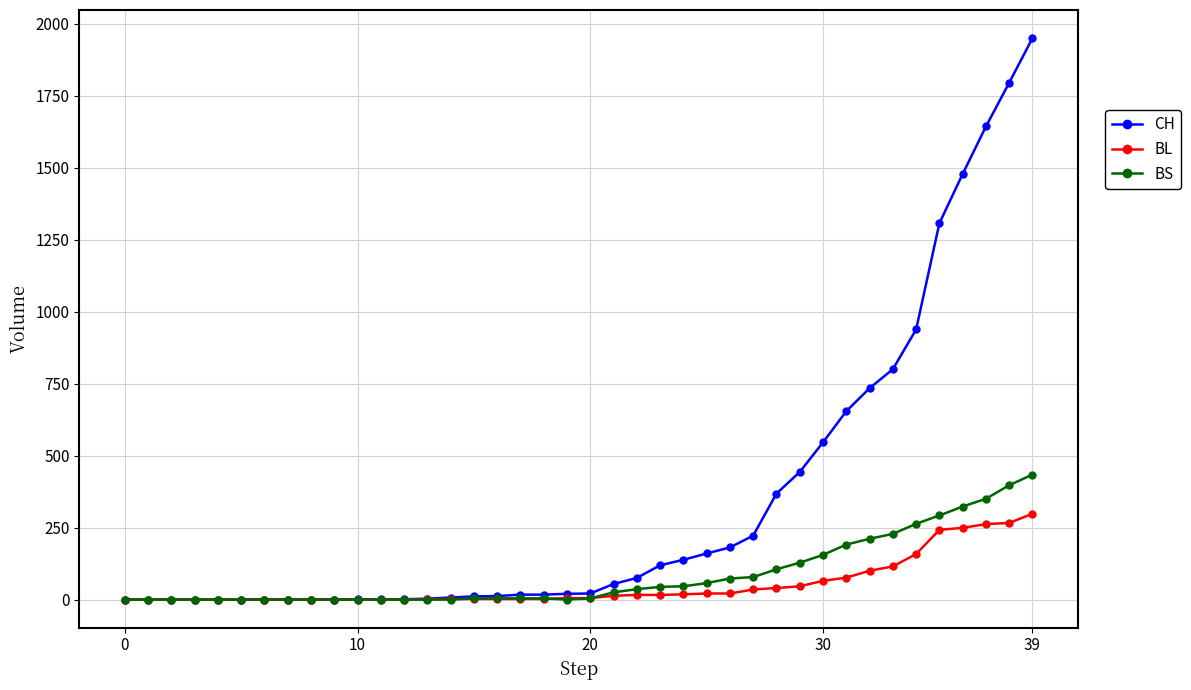

List the series in order of their peak value, lowest first.

BL, BS, CH